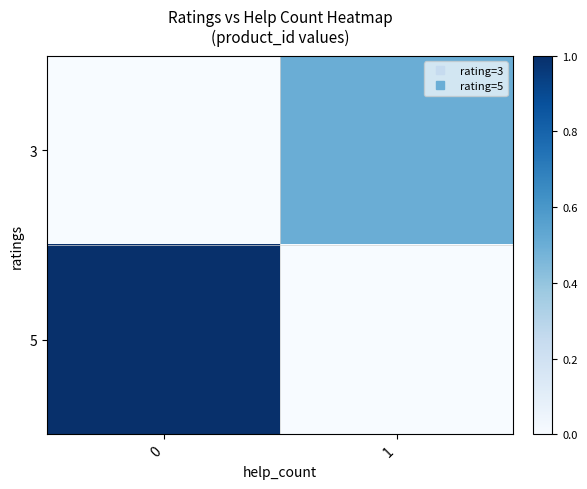

What is the spread (max minus min) of values at 1?

0.5